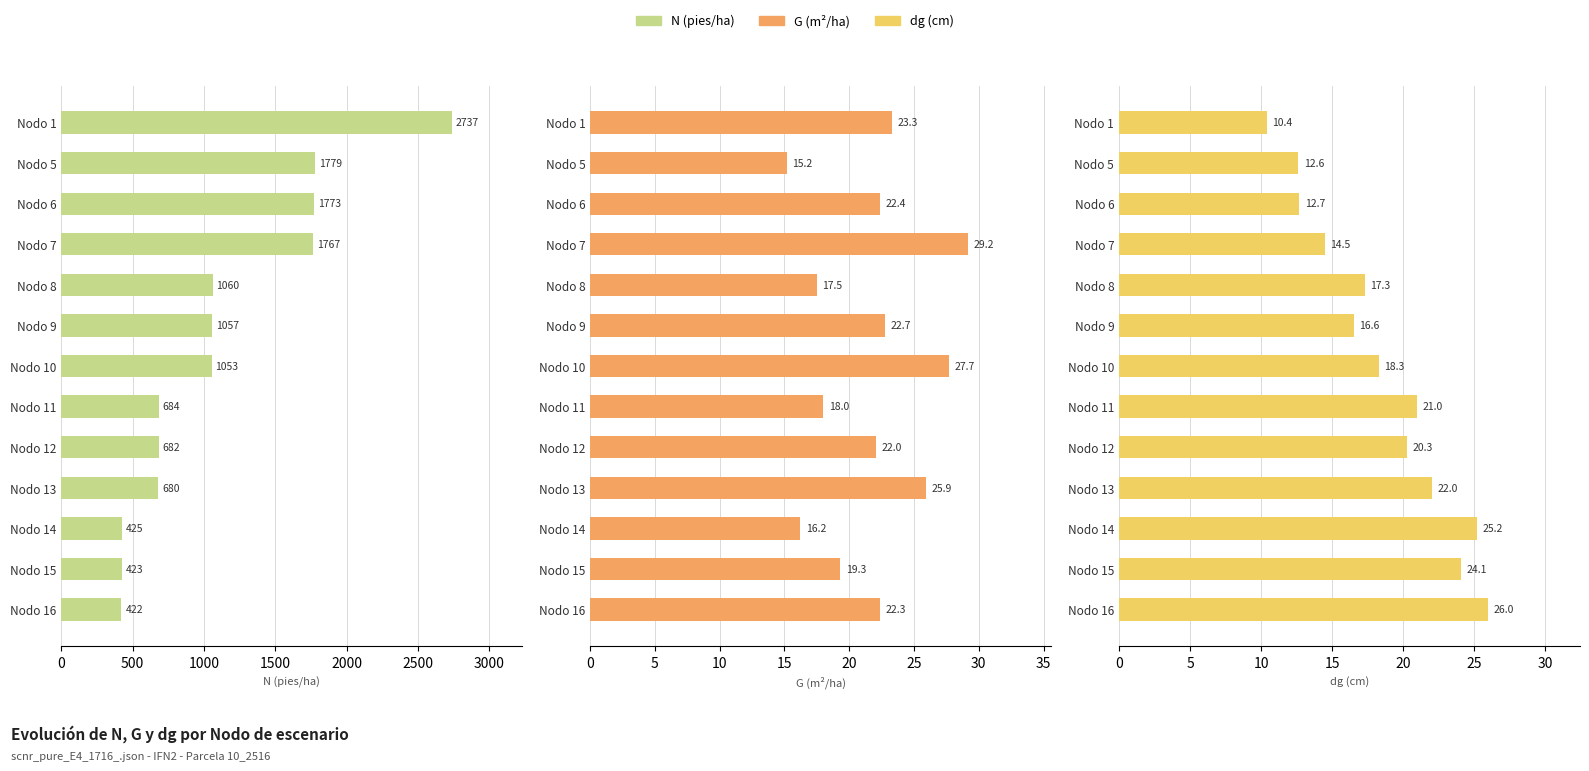

At how many categories does at least one series exceed 936?

7